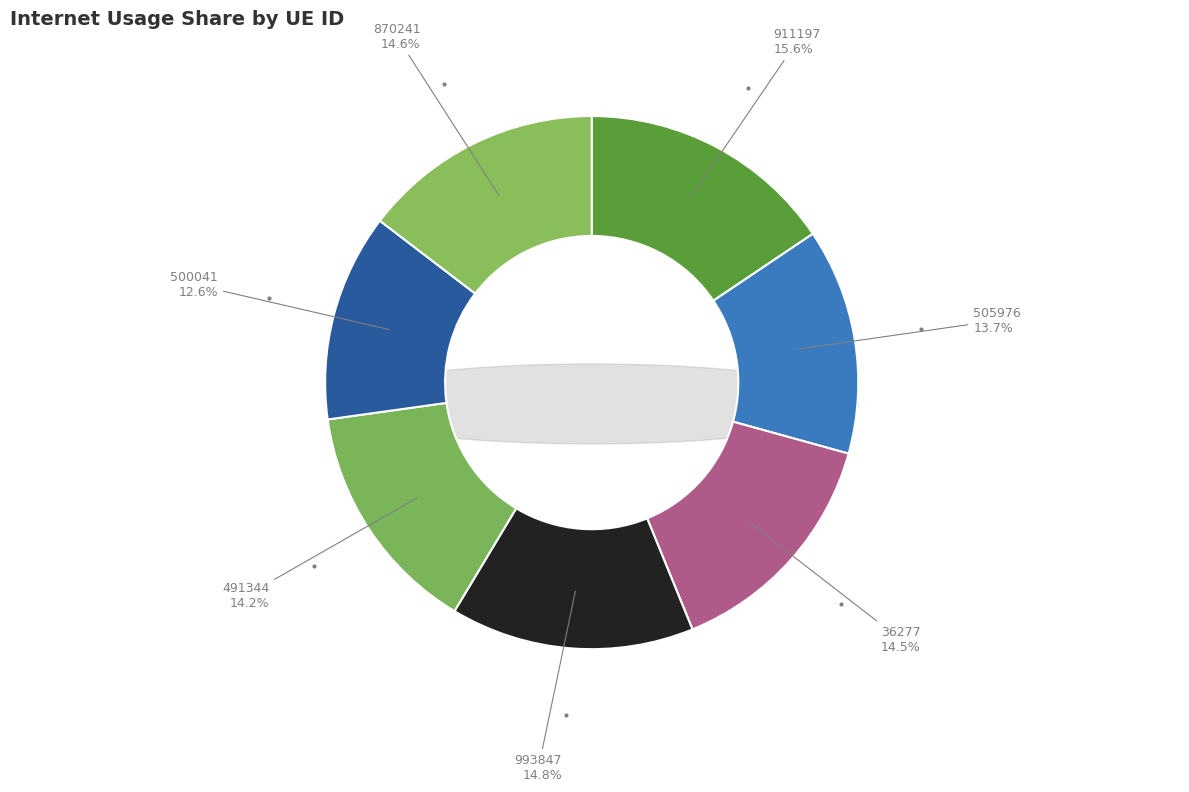

To the nearest percent, what is the difference between the largest and smallest slice percentages?

3%